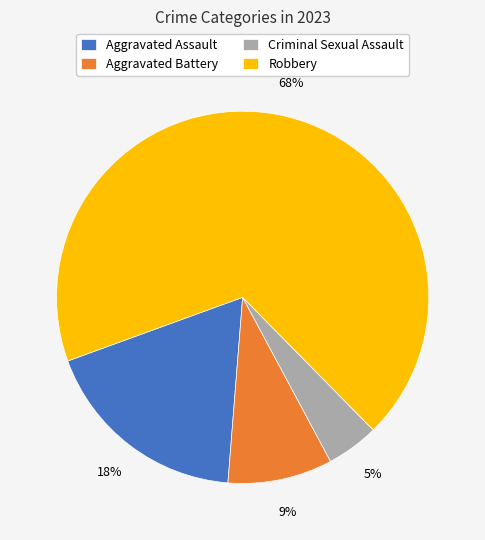

Rank the categories by value from lowest to highest.

Criminal Sexual Assault, Aggravated Battery, Aggravated Assault, Robbery